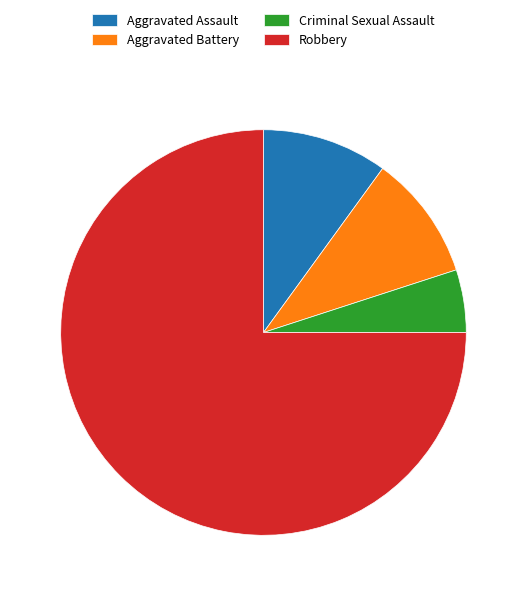

True or false: Robbery accounts for 75% of the total.

True